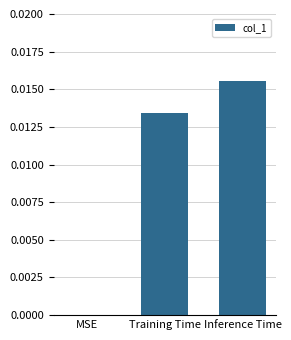

Which category has the highest value across all series?

Inference Time